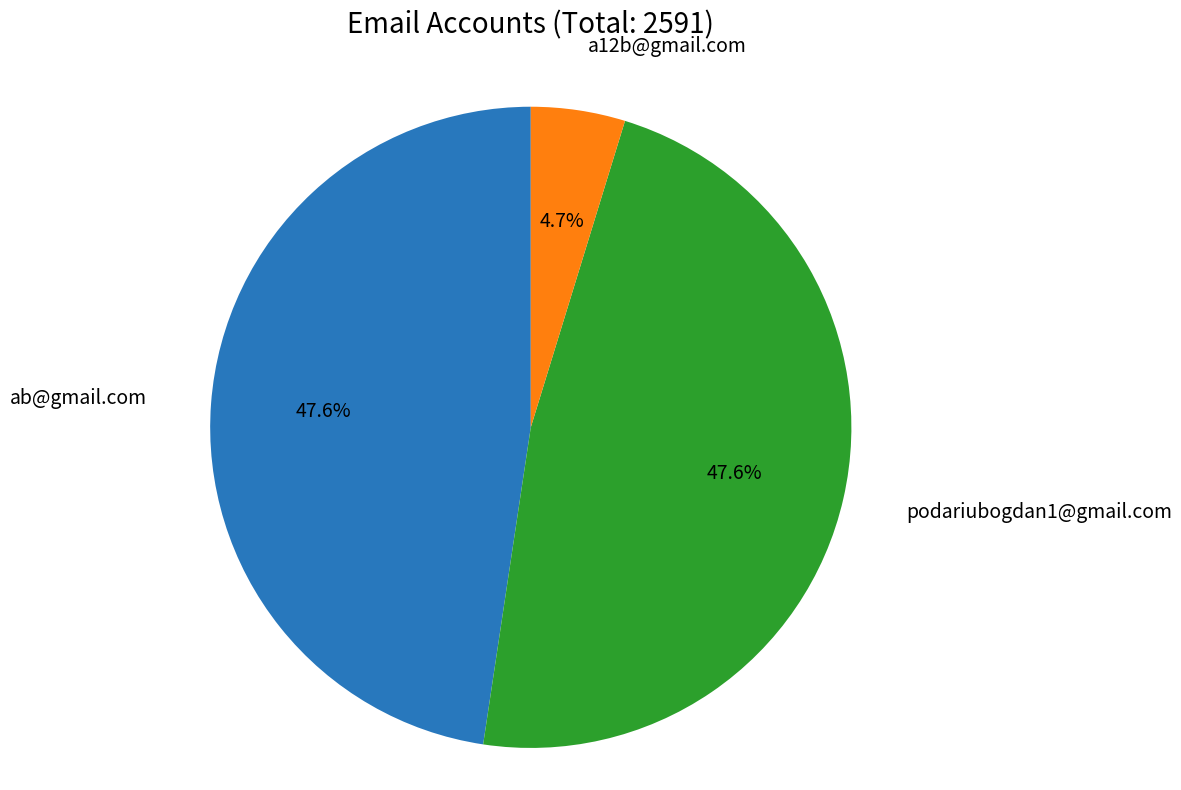

Is there a majority slice in this chart?

No